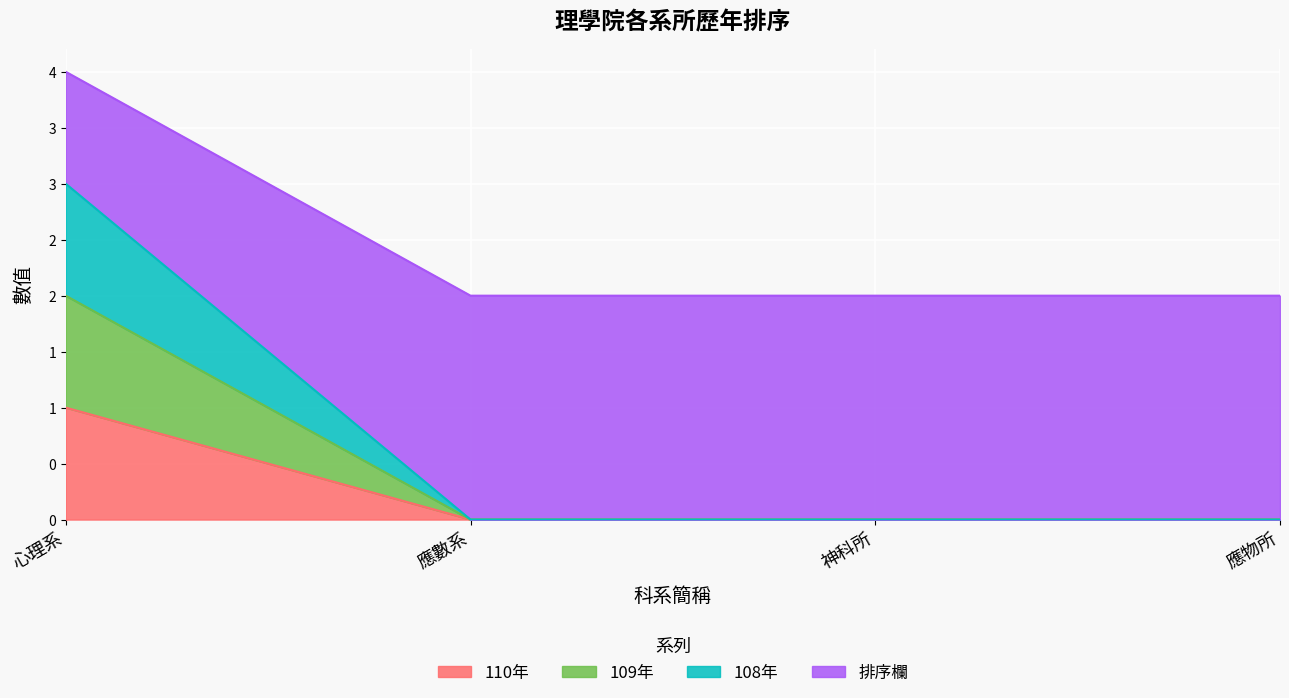

What is the sum of the 排序欄 values at 神科所 and 應數系?

4